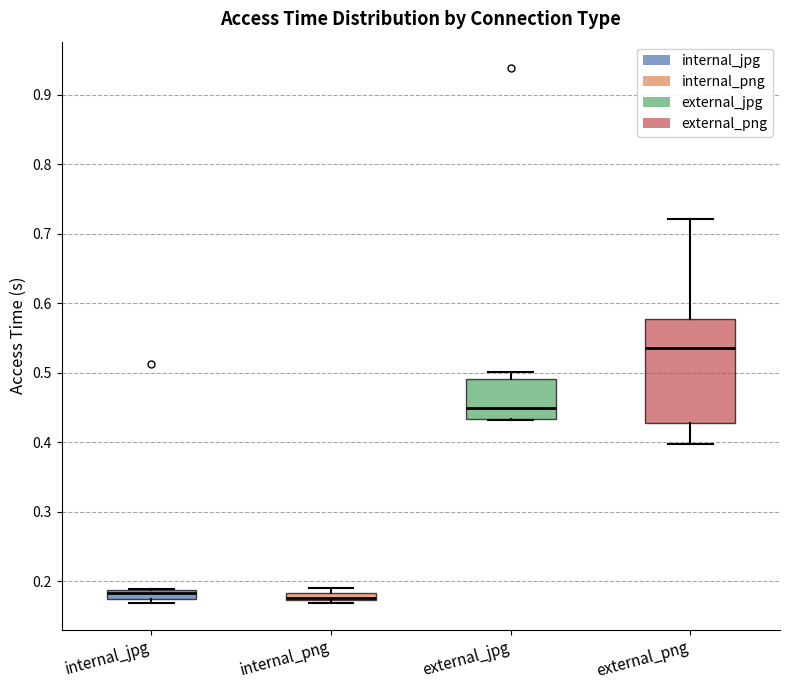

Where is the upper edge of the box for internal_png on the y-axis? The values are not printed on the chart, so give them approximately, as read against the axis.

0.18